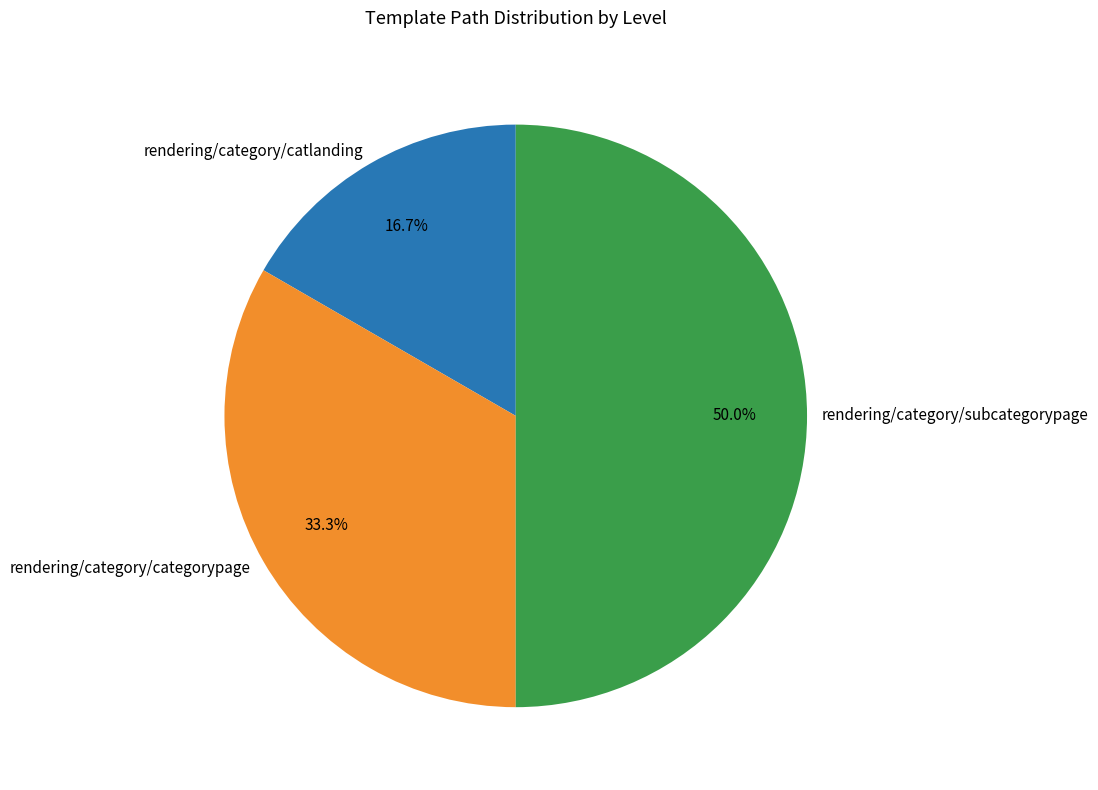

How many segments does this pie chart have?

3